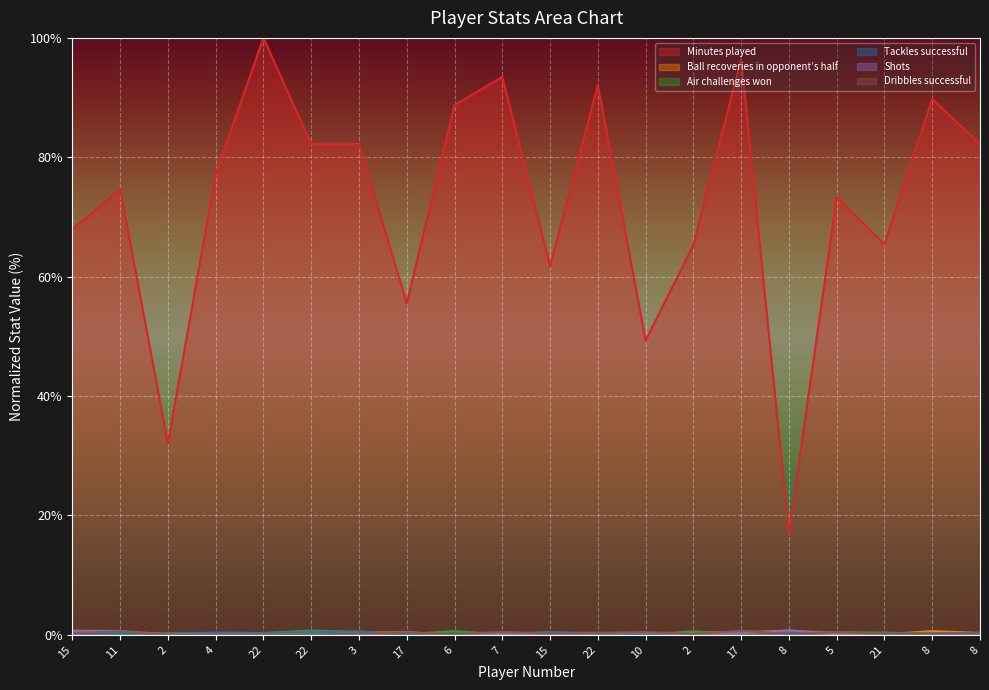

At which category is the sum across all series the highest?

22